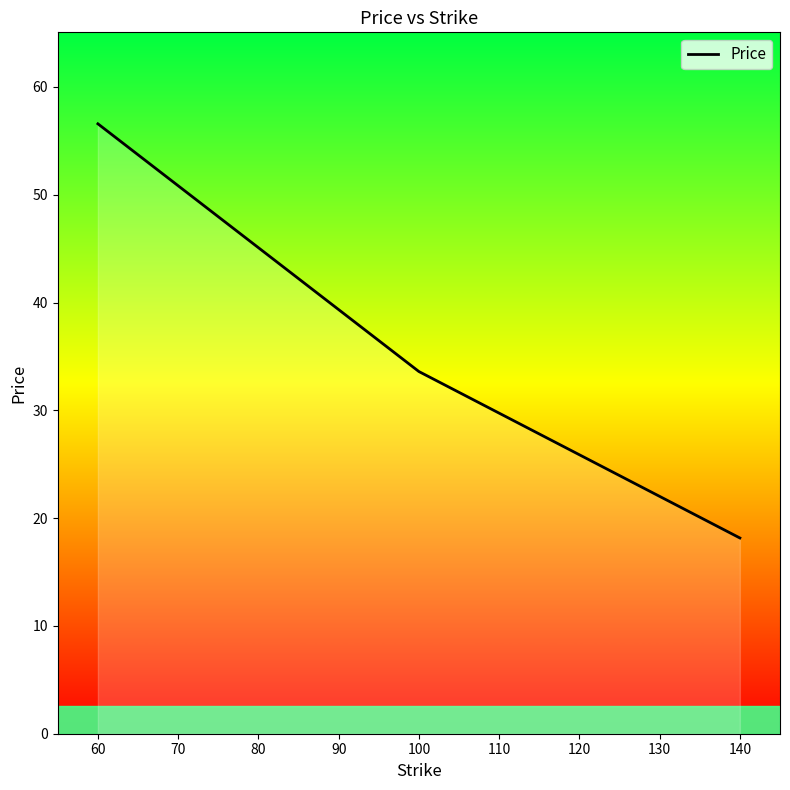

Which category has the highest value across all series?

60